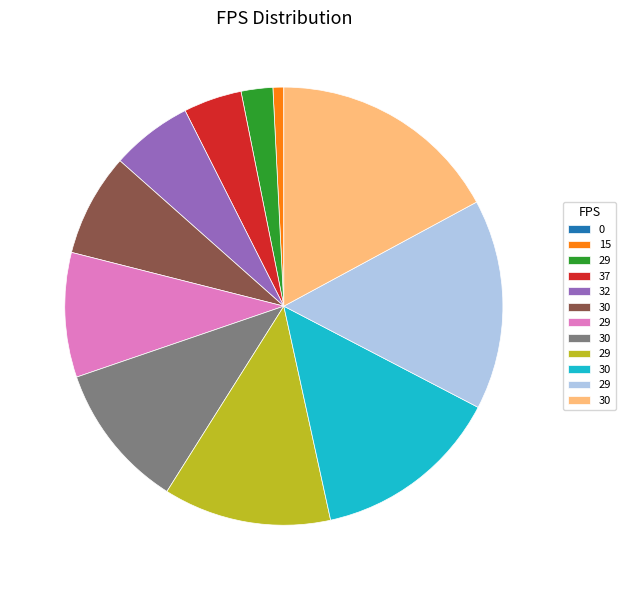

Is there any slice that represents more than half of the pie?

No